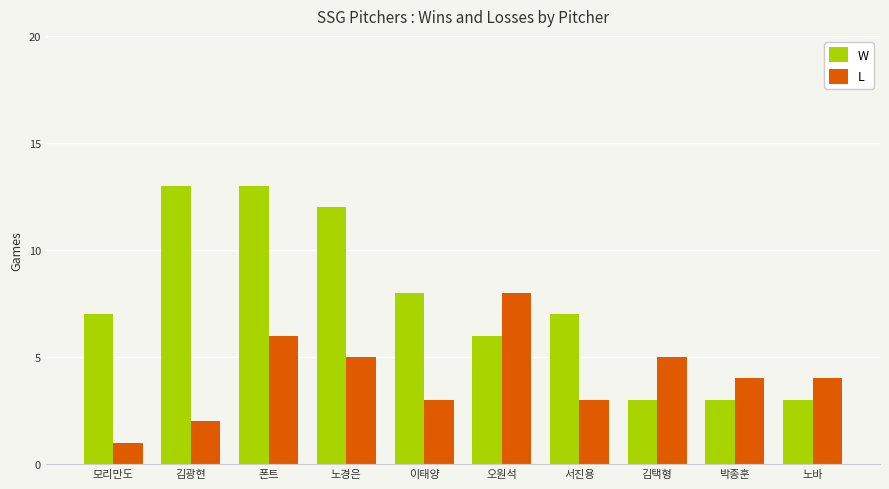

Which category has the lowest value in the L series?

모리만도